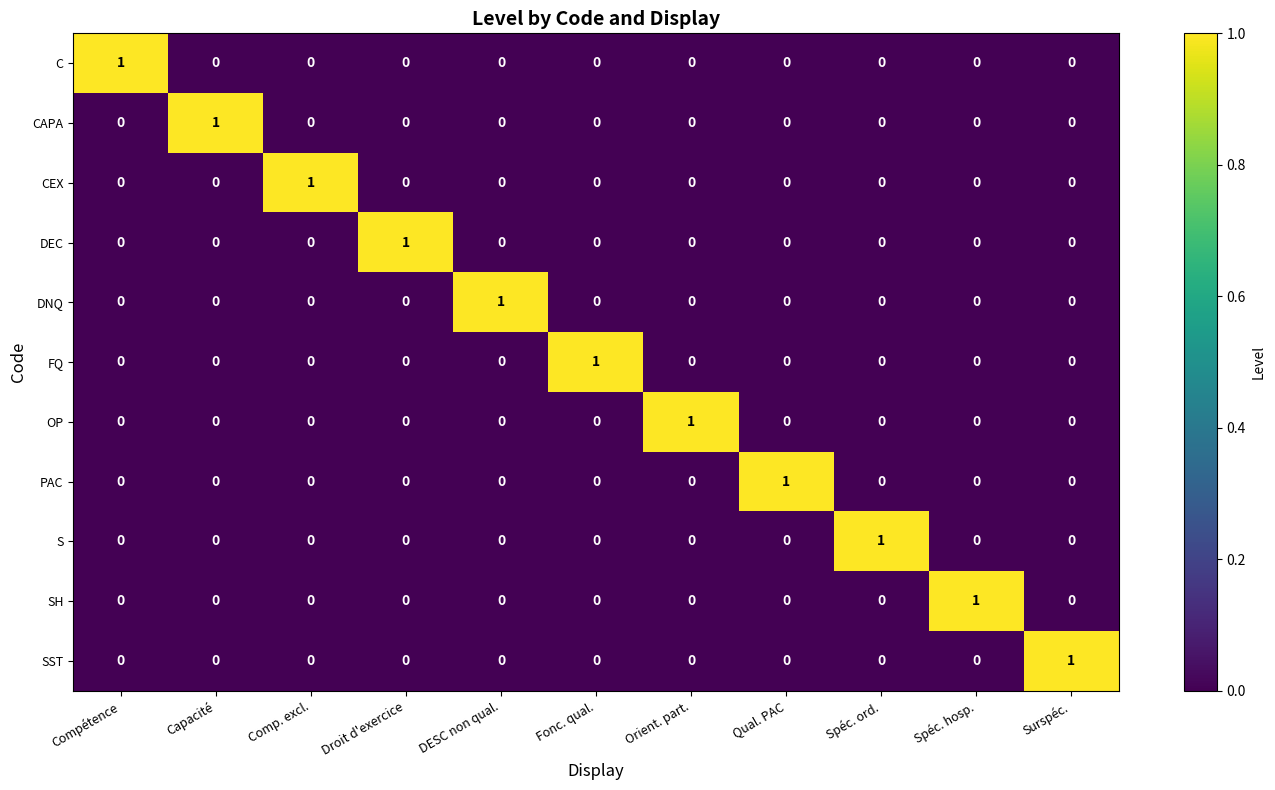

True or false: OP has a value of -1 at Qual. PAC.

False